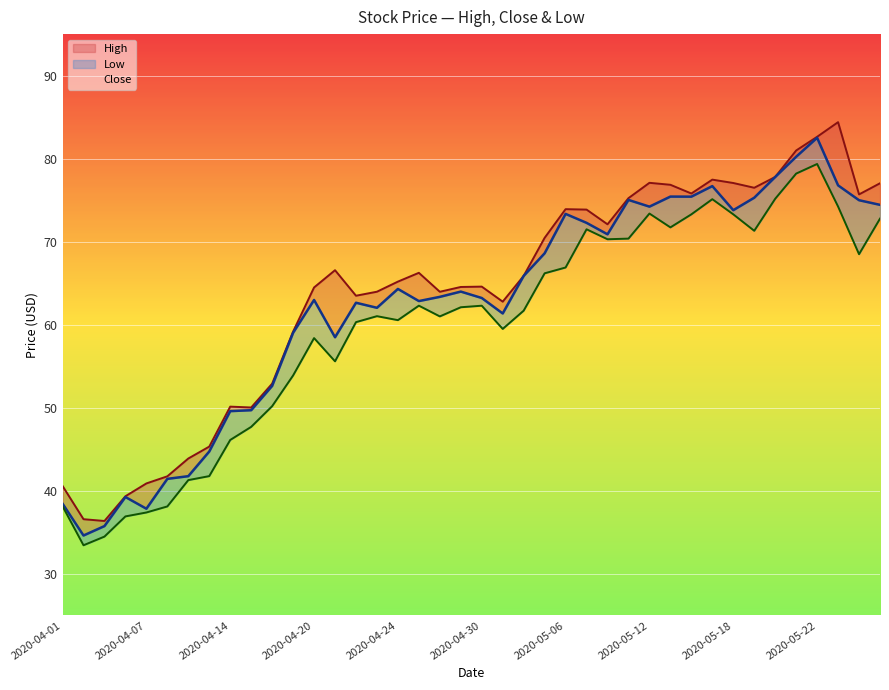

What is the sum of the High values at 2020-04-24 and 2020-04-22?

128.7